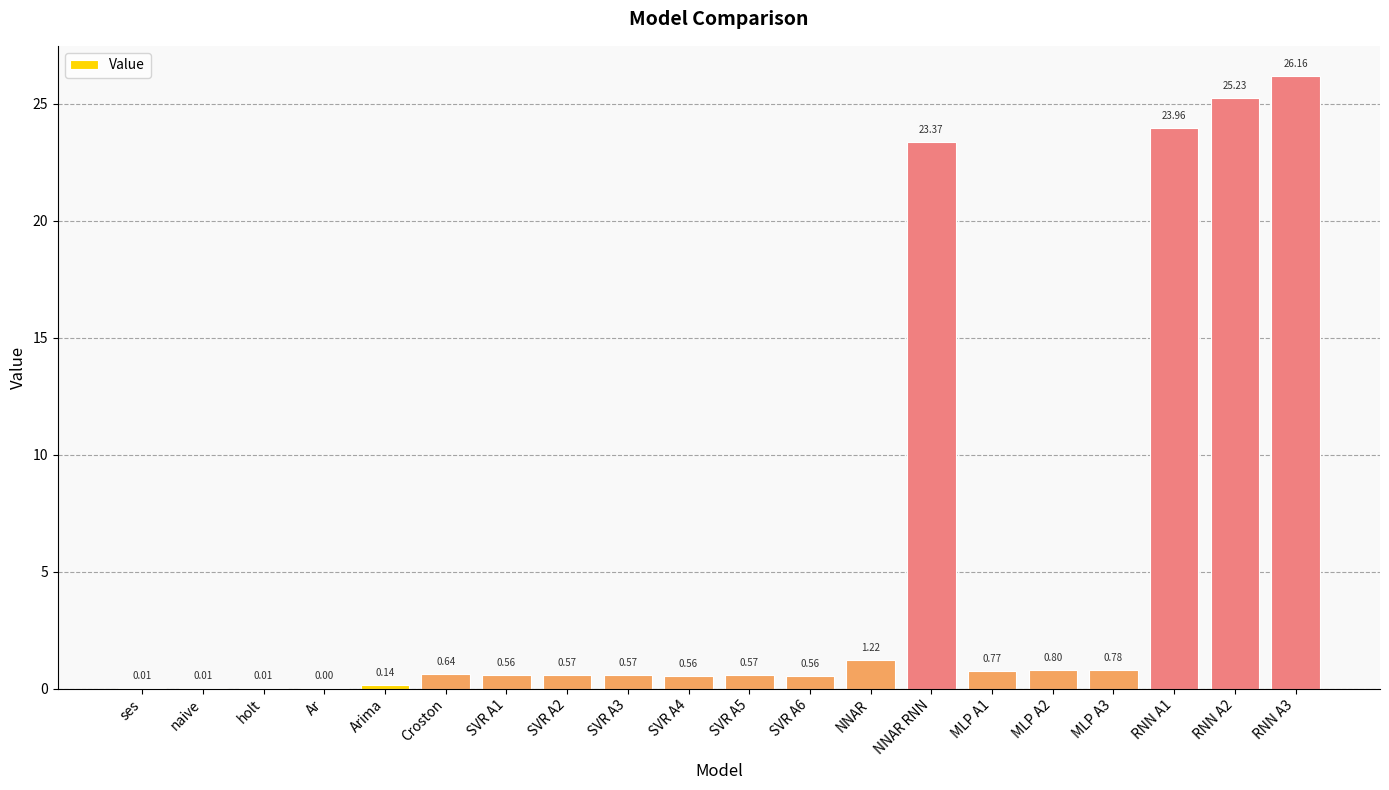

What is the change in value from SVR A1 to MLP A2?

+0.2